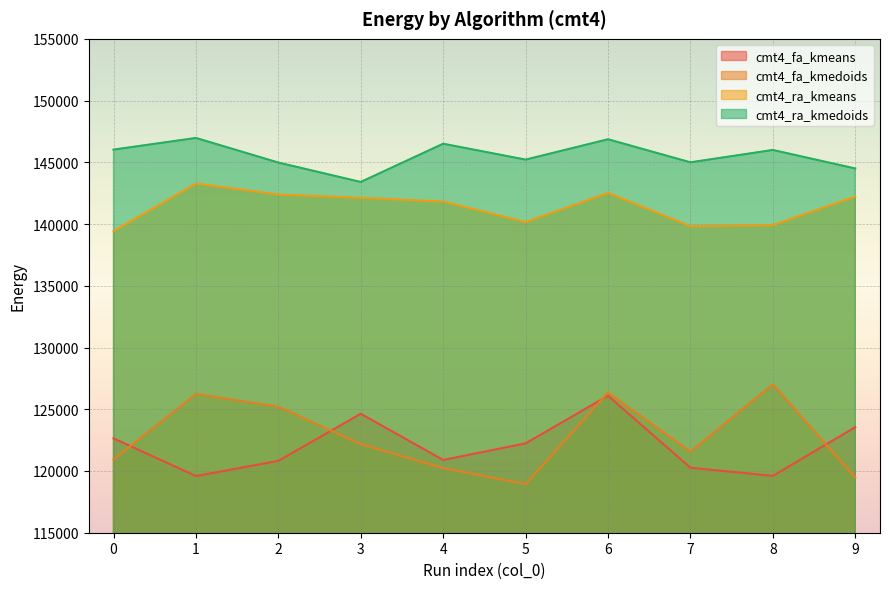

Reading right to left, list all the values displayed in this chart.

cmt4_fa_kmeans: 123547.1	119605.7	120261.6	126094.9	122237.1	120892.5	124635.0	120818.1	119587.7	122645.4
cmt4_fa_kmedoids: 119466.9	127013.3	121567.1	126355.3	118934.5	120230.5	122174.8	125205.7	126233.6	120931.0
cmt4_ra_kmeans: 142228.5	139913.0	139822.5	142524.0	140161.1	141822.1	142122.0	142391.3	143280.9	139418.1
cmt4_ra_kmedoids: 144500.0	146000.0	145000.0	146866.5	145217.9	146506.2	143408.4	144981.0	146973.2	146027.9